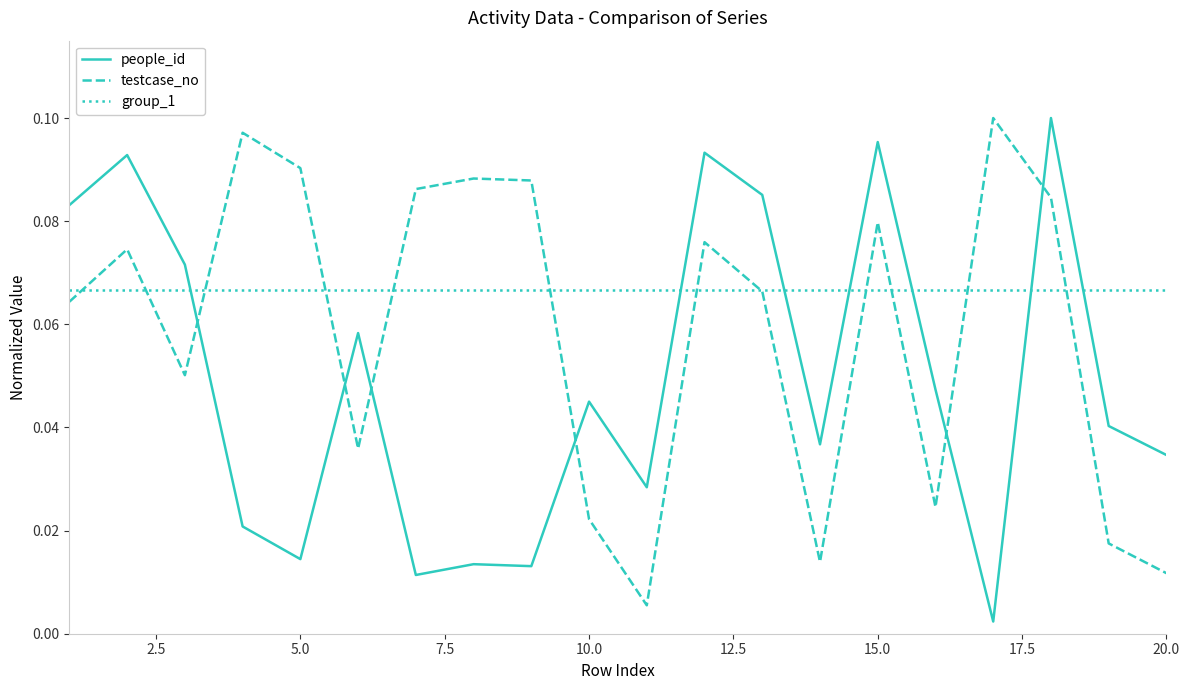

What are all the series names shown in the legend?

people_id, testcase_no, group_1